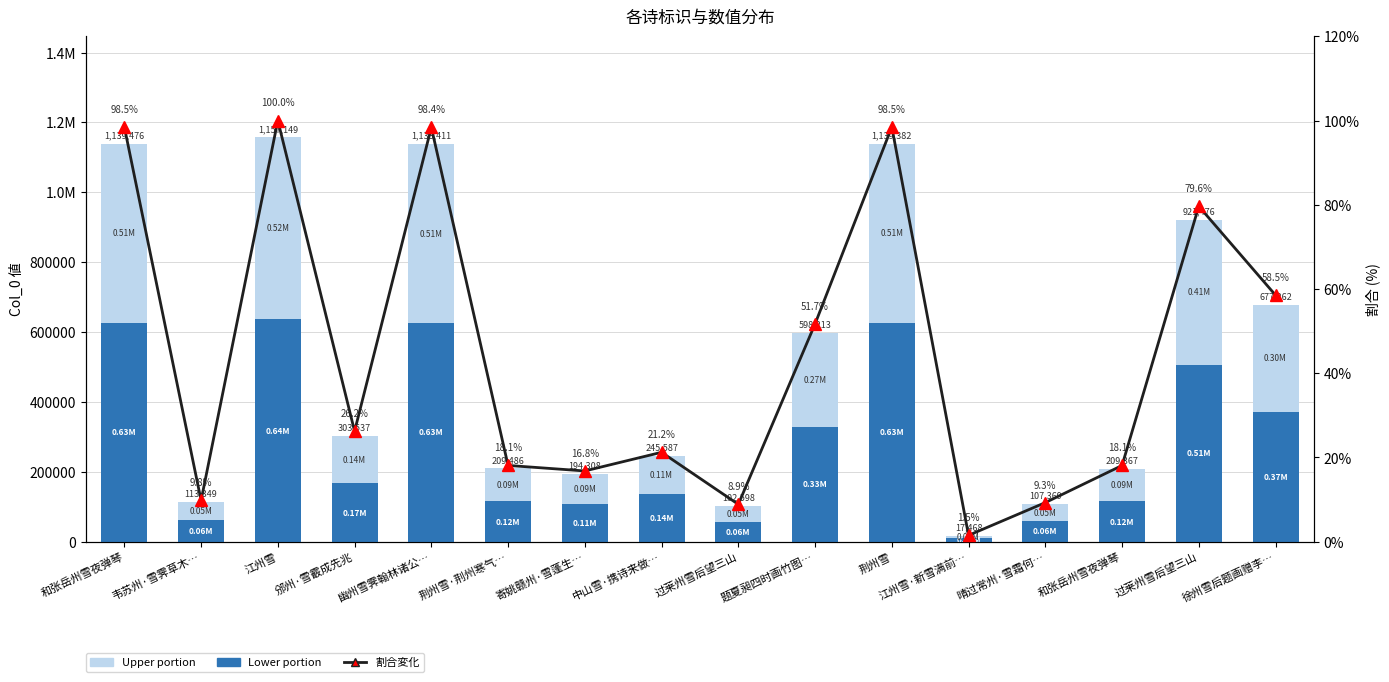

Between 韦苏州·雪霁草木… and 荆州雪, which series saw the biggest shift?

Upper portion